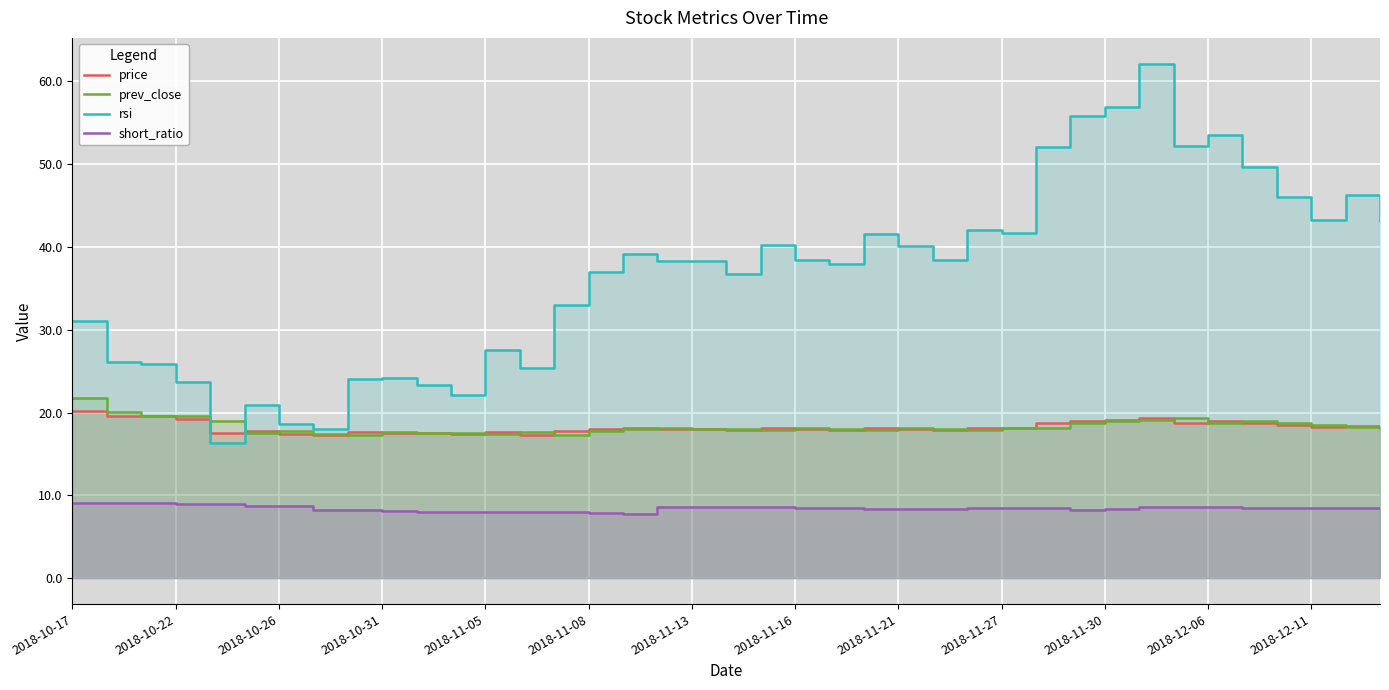

True or false: short_ratio and price intersect in this chart.

False